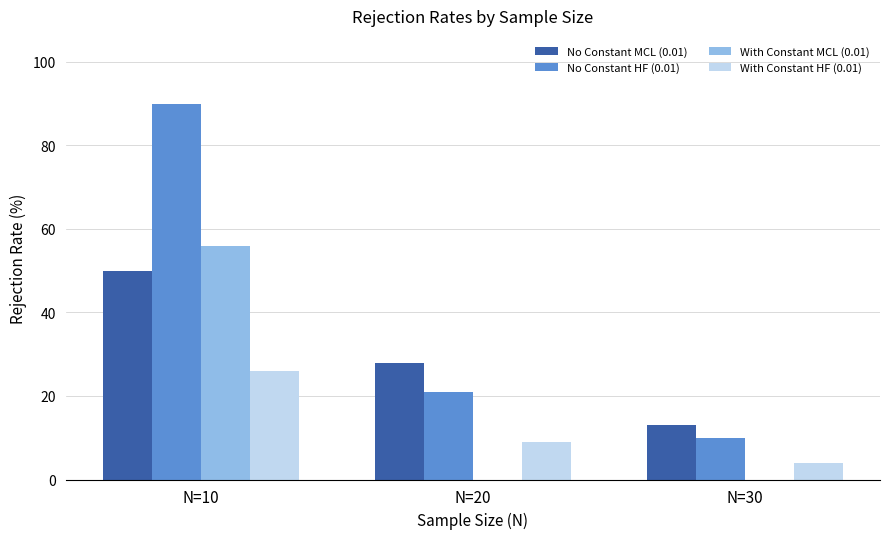

At which category is the sum across all series the highest?

N=10